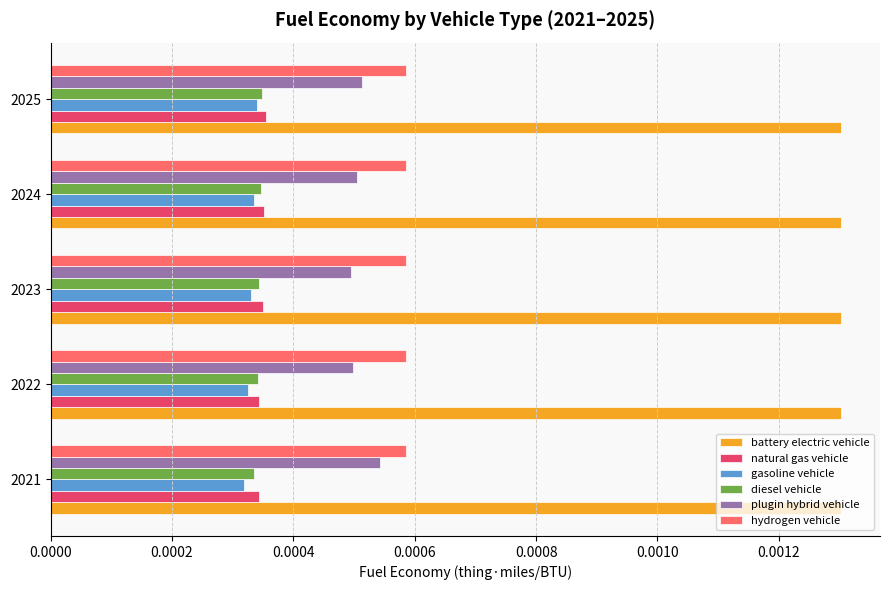

Which series has the largest range (max minus min)?

plugin hybrid vehicle